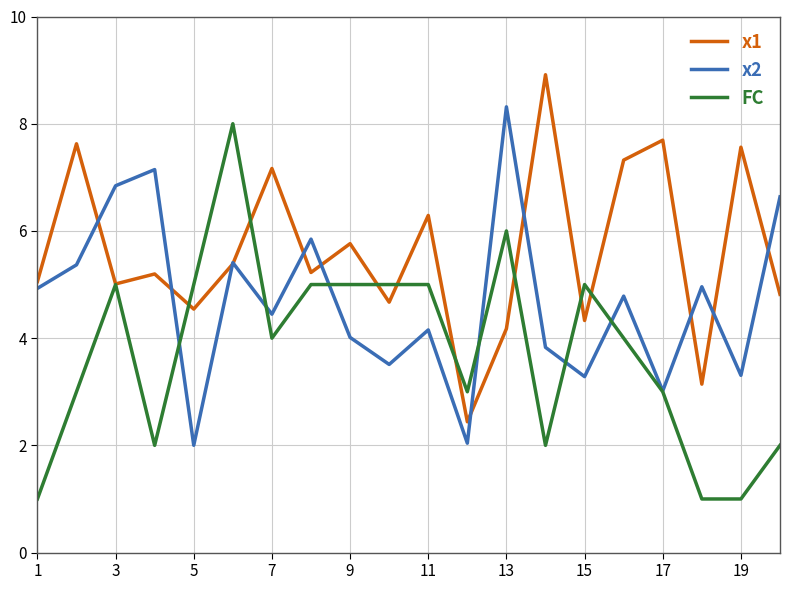

What is the minimum value for x1?

2.4